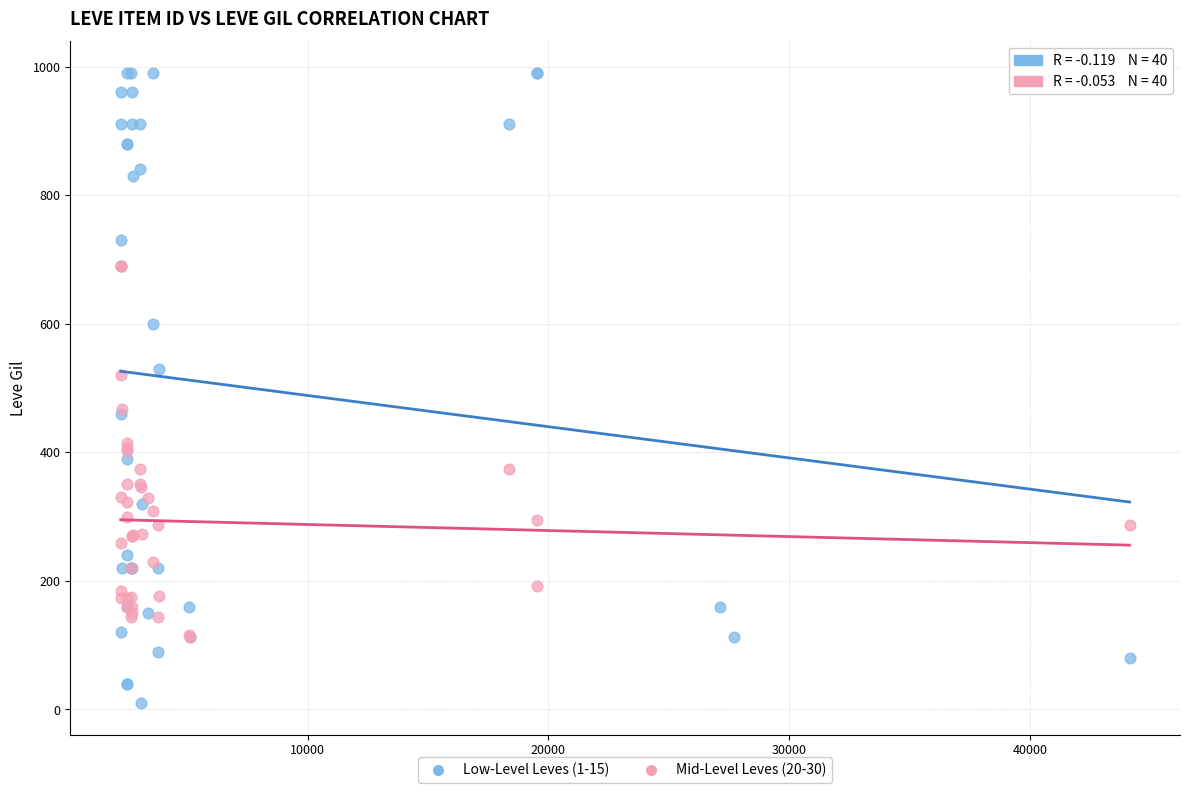

Which series contains the highest Y value?

Low-Level Leves (1-15)